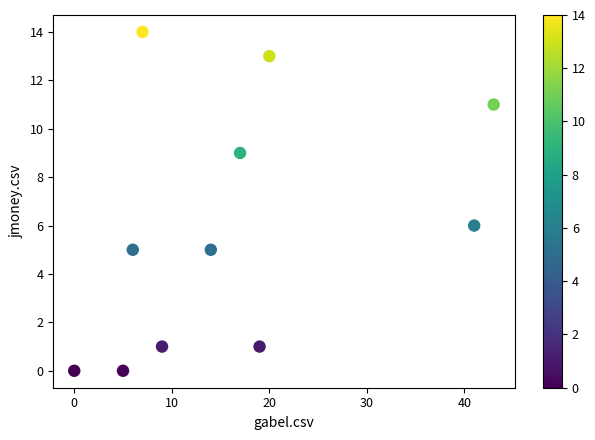

What Y value in the scatter plot is closest to 7?

6